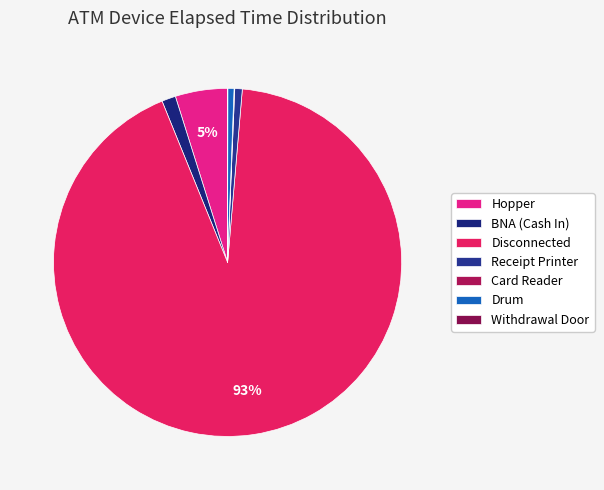

Count the number of slices in the pie.

7